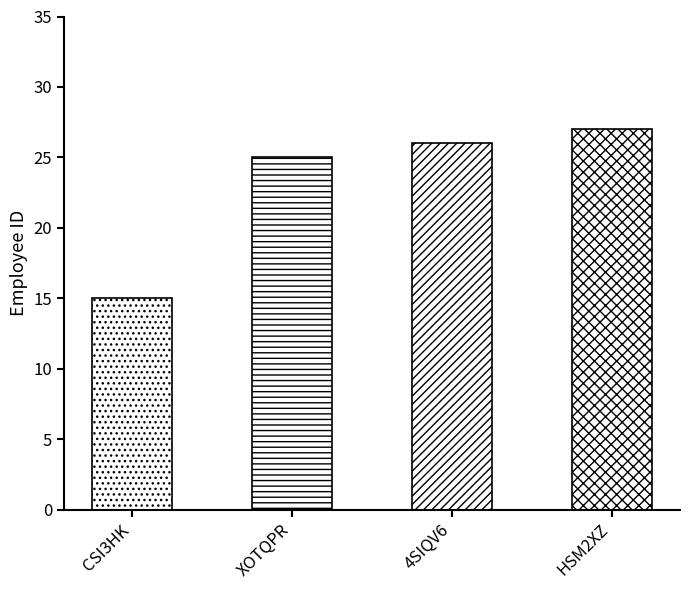

What is the change in value from CSI3HK to HSM2XZ?

+12